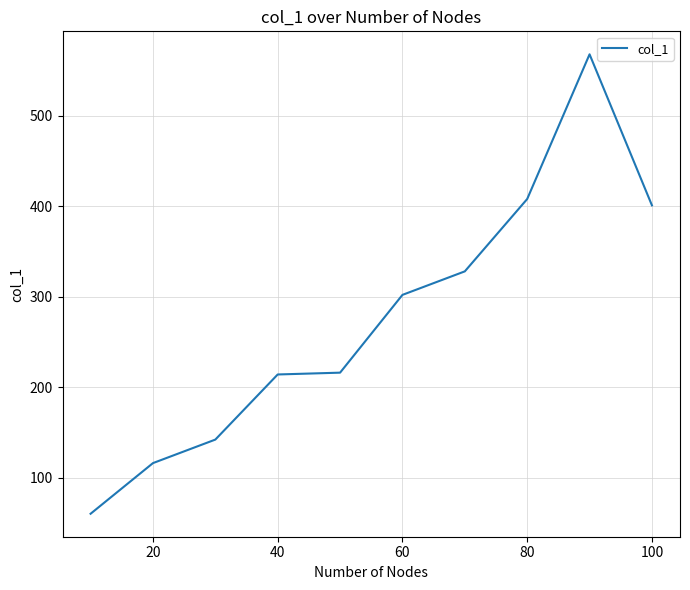

What is the difference between the maximum and minimum values?

508